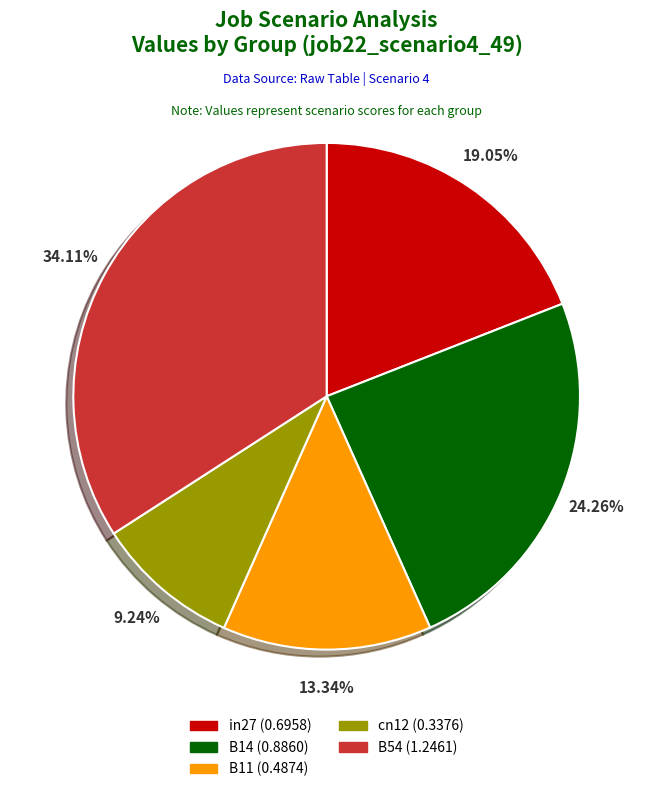

Rank the categories by value from highest to lowest.

B54, B14, in27, B11, cn12